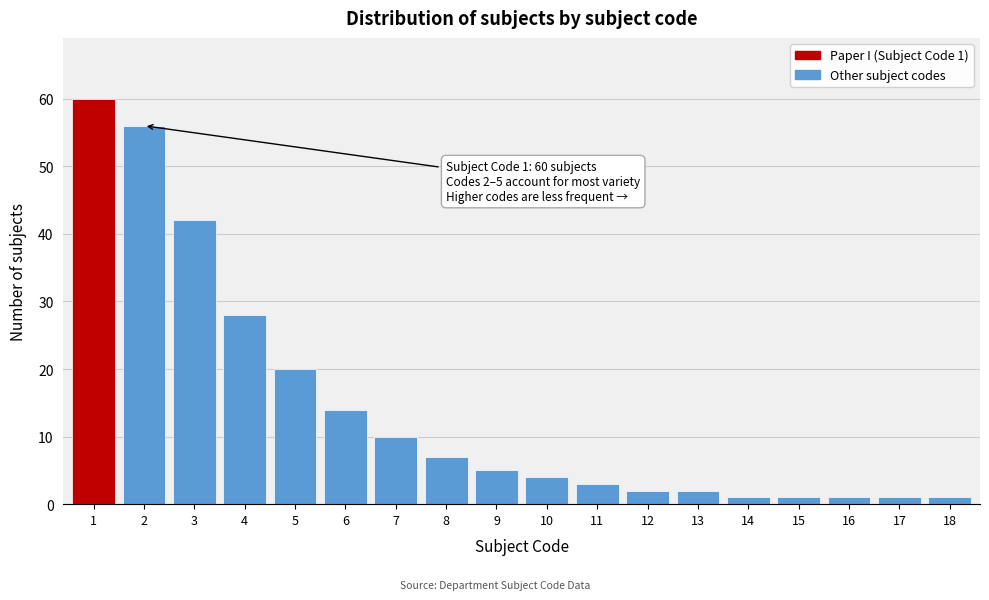

Reading left to right, list all the values displayed in this chart.

60	56	42	28	20	14	10	7	5	4	3	2	2	1	1	1	1	1